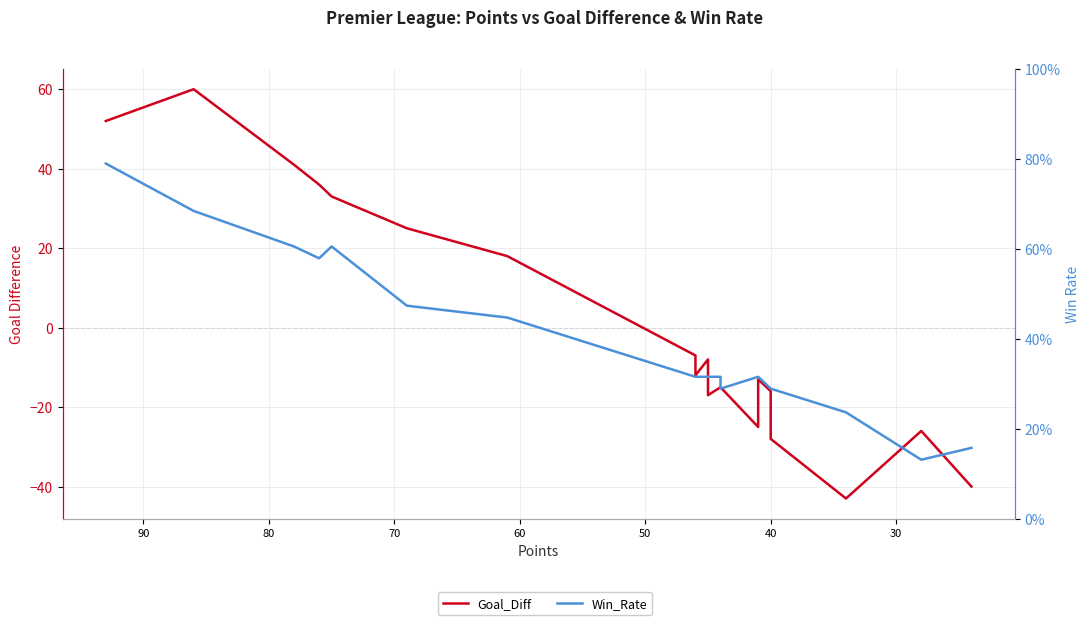

What is the value of the Win_Rate point at the 7th from the left?

0.4